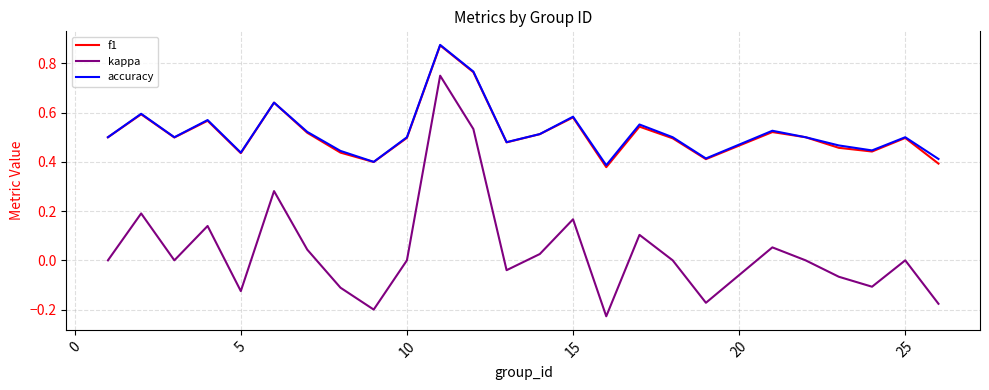

True or false: kappa and accuracy cross at least once.

False